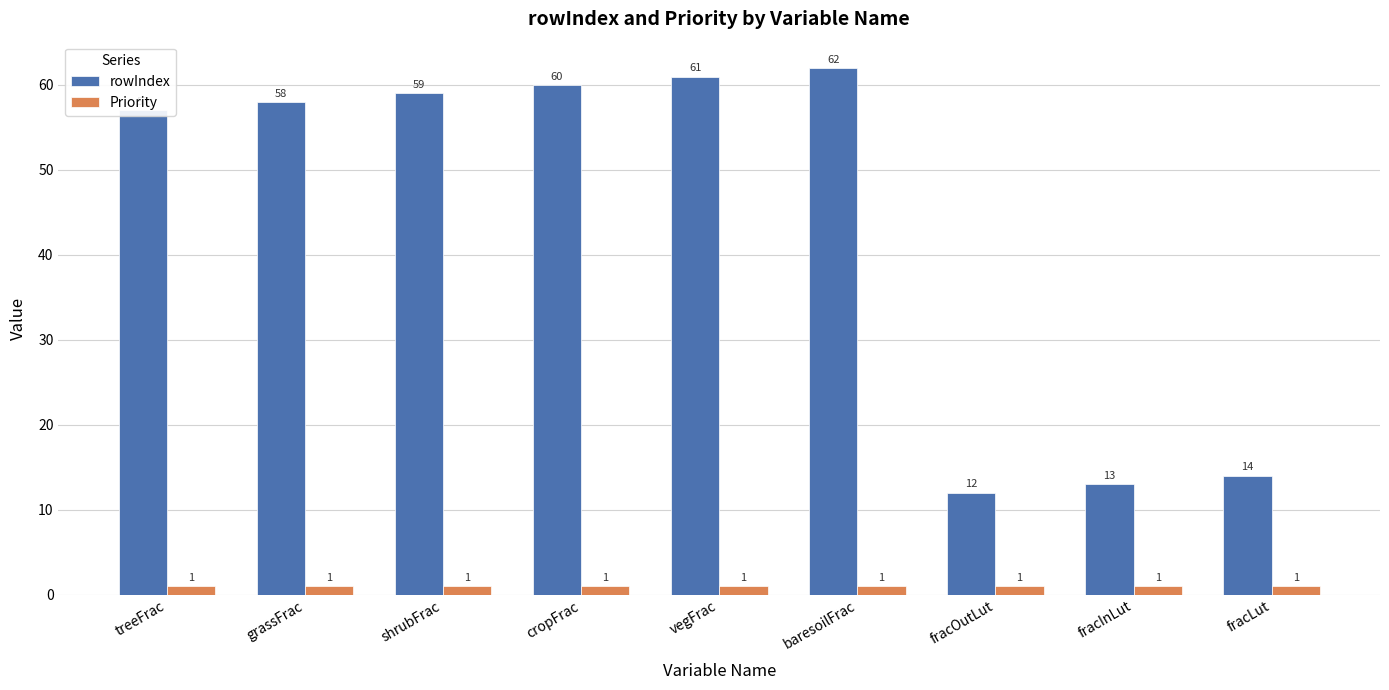

At which category is the sum across all series the highest?

baresoilFrac